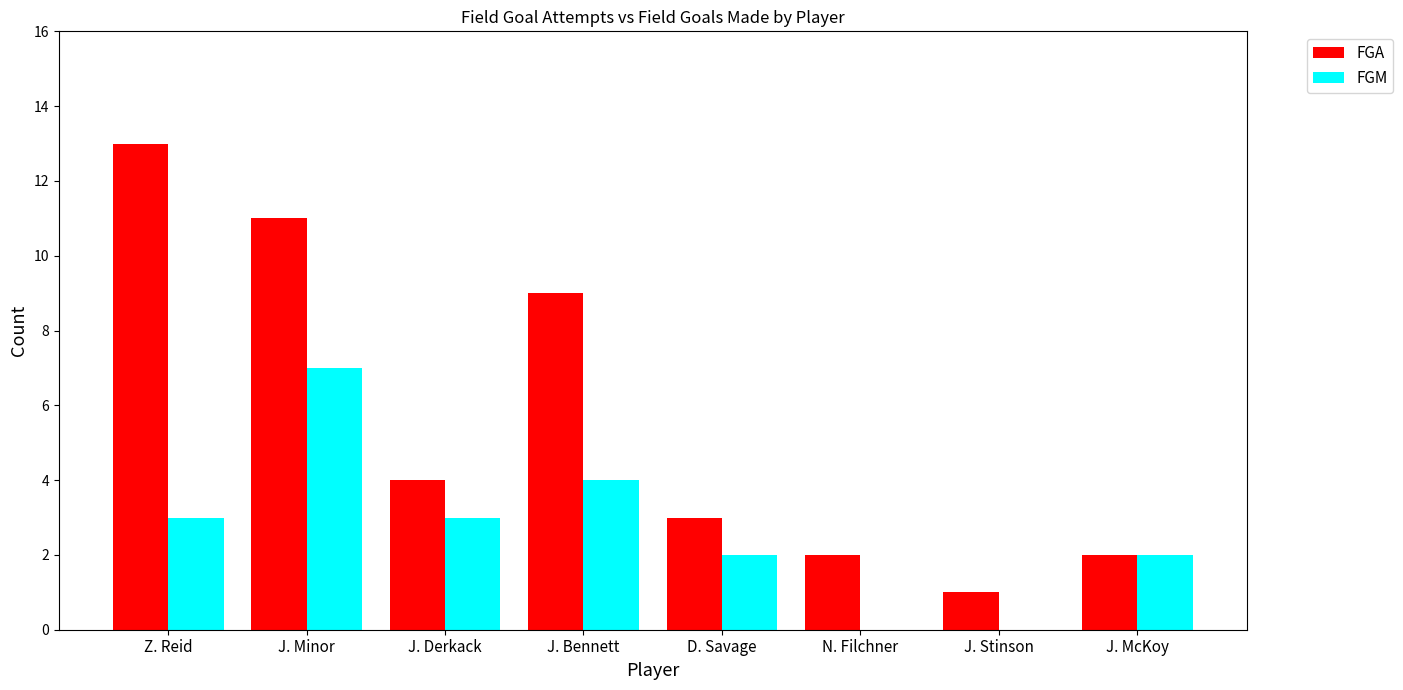

Is the value of FGM at J. Minor greater than the value of FGA at J. McKoy?

Yes